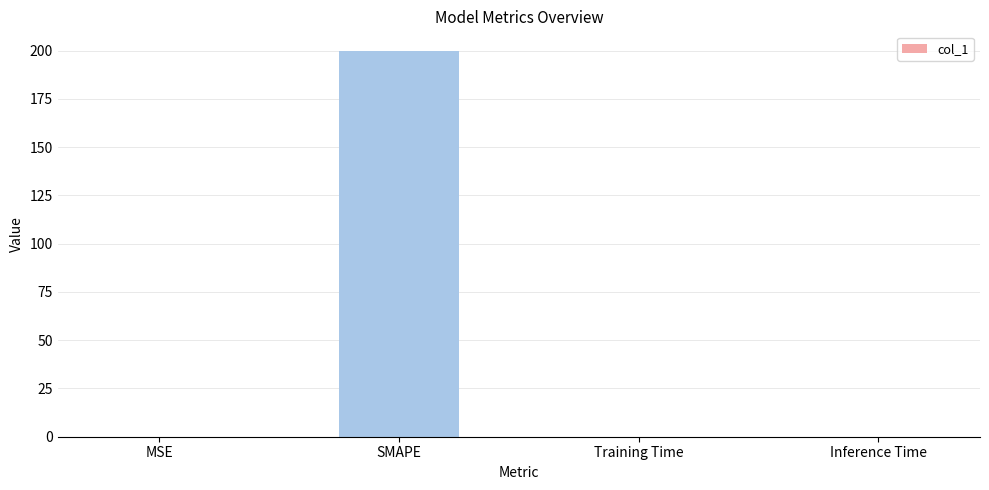

Which label corresponds to the largest value in the chart?

SMAPE